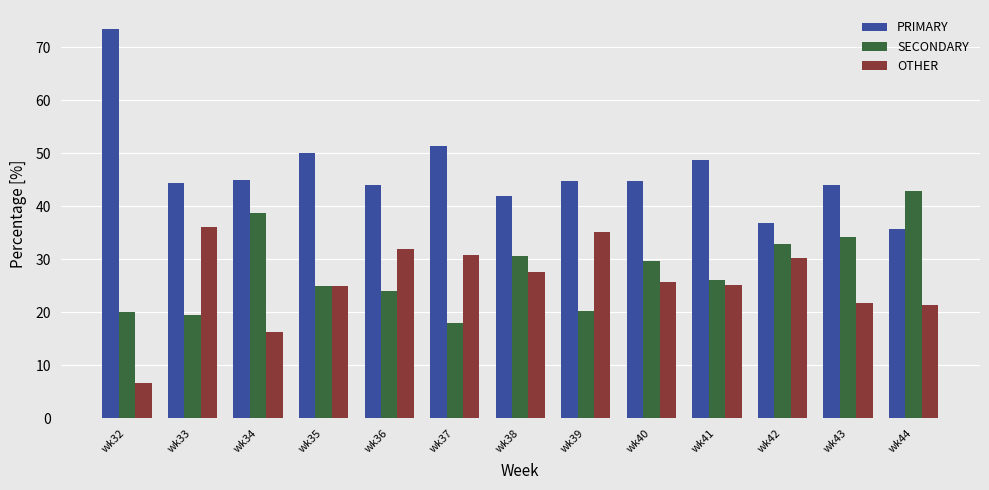

Rank the series by their maximum value, from lowest to highest.

OTHER, SECONDARY, PRIMARY